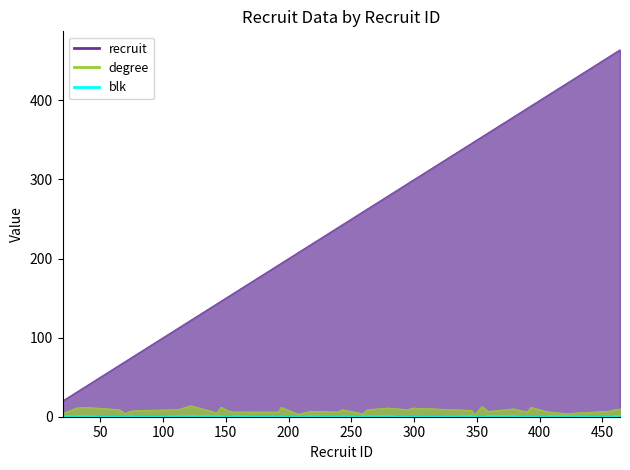

True or false: recruit and blk cross at least once.

False